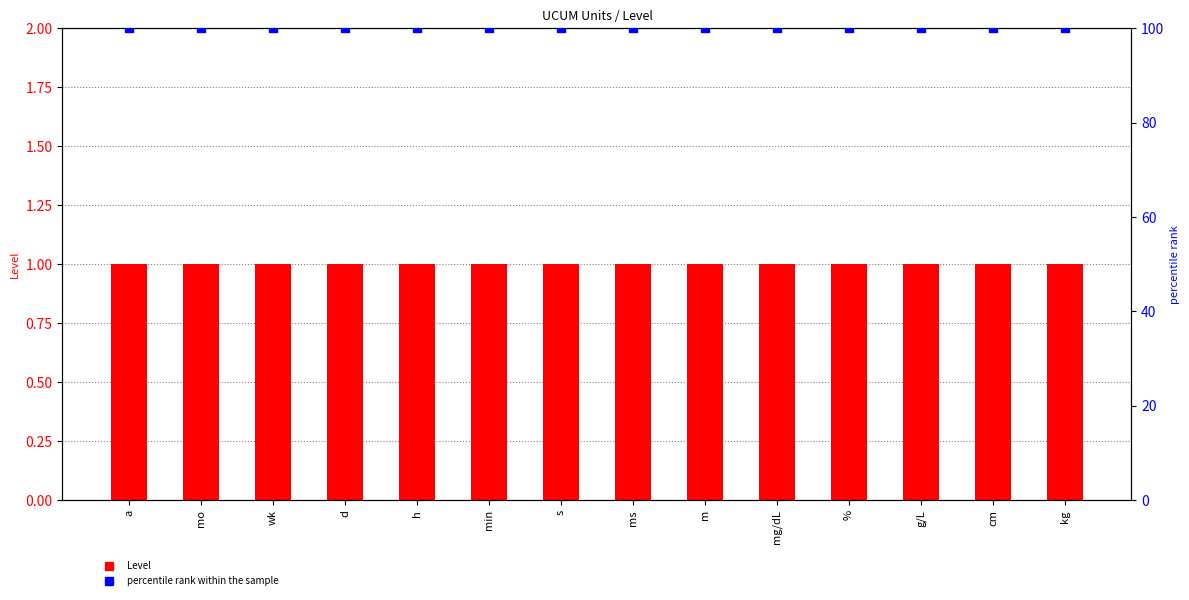

Which series contains the lowest Y value?

Level